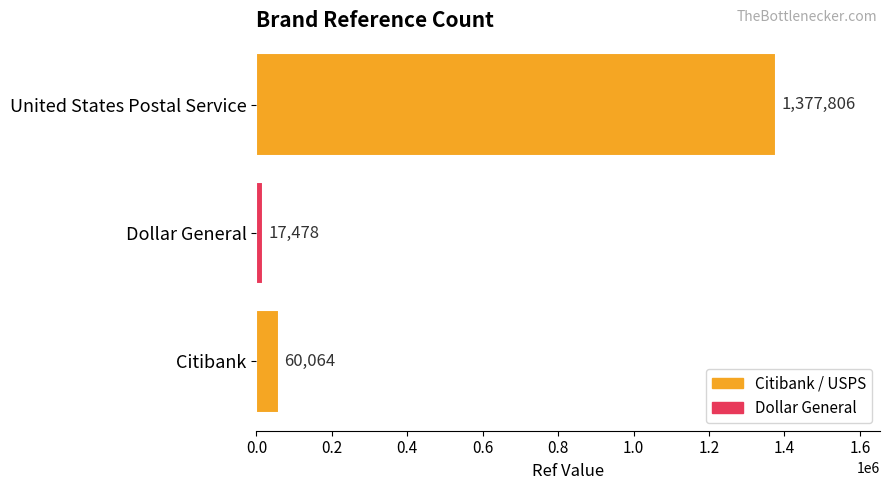

Reading top to bottom, transcribe all the data shown in this chart.

1377806	17478	60064